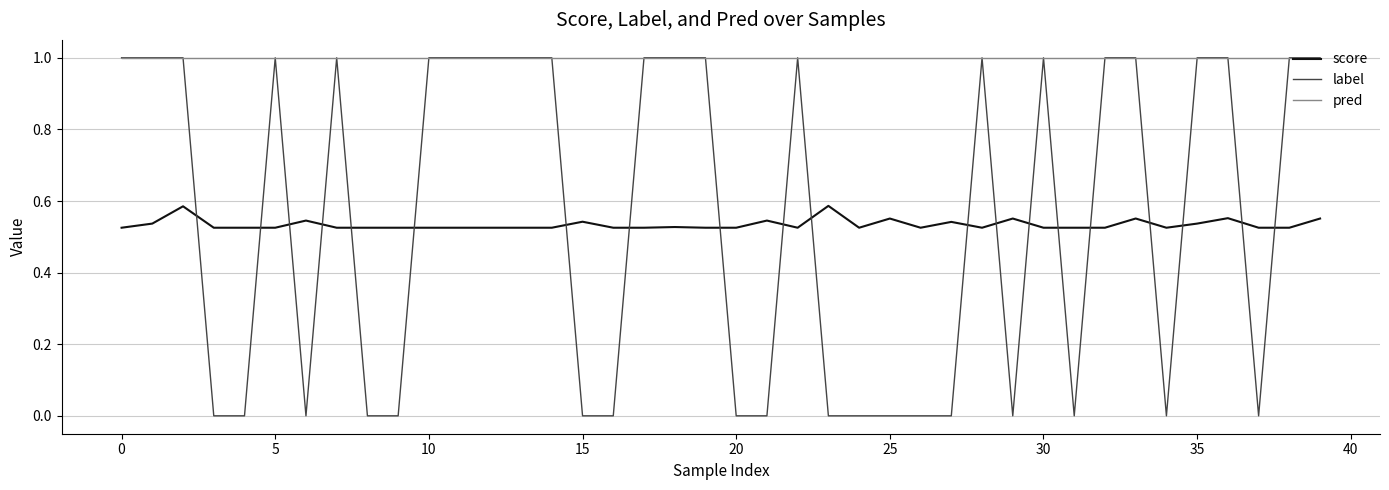

True or false: score and pred cross at least once.

False